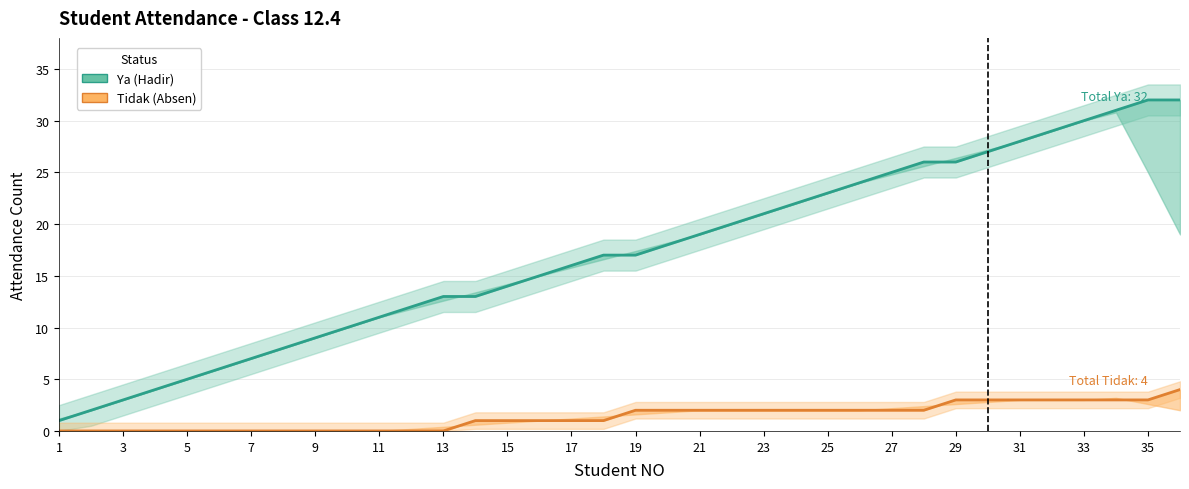

Is this an area chart (filled region under the line)?

No